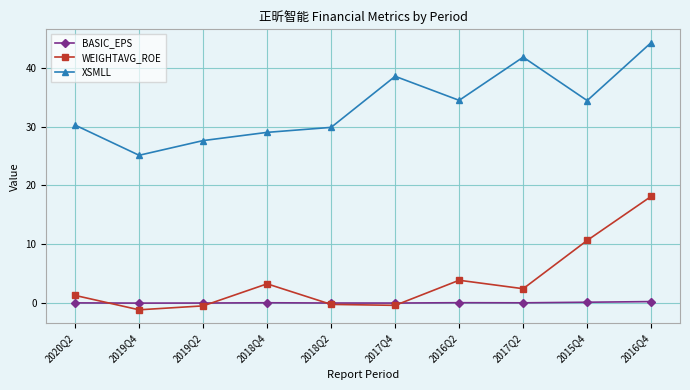

Which category has the lowest value across all series?

2019Q4